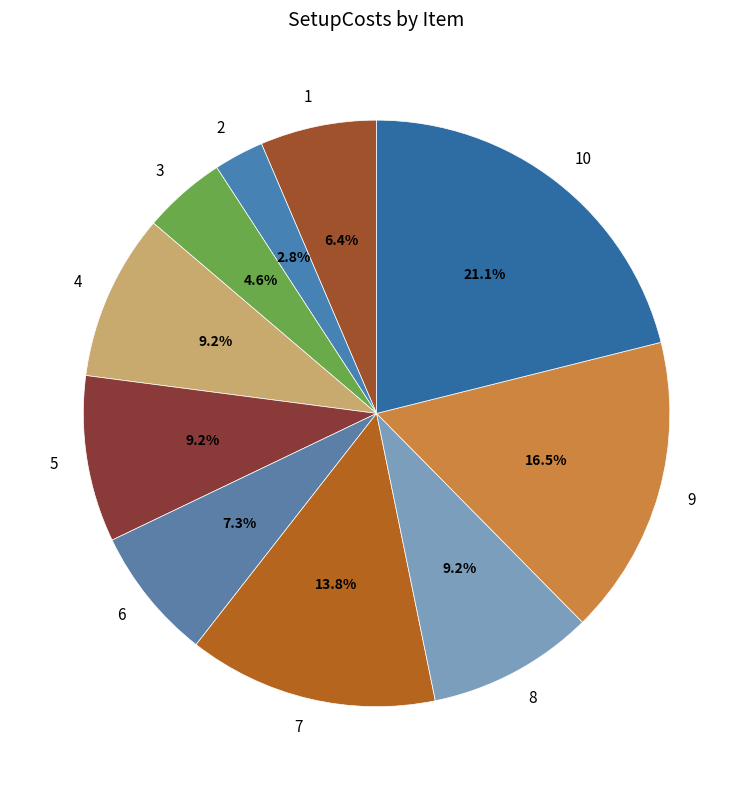

Is it true that 5 is 18% of the pie?

False